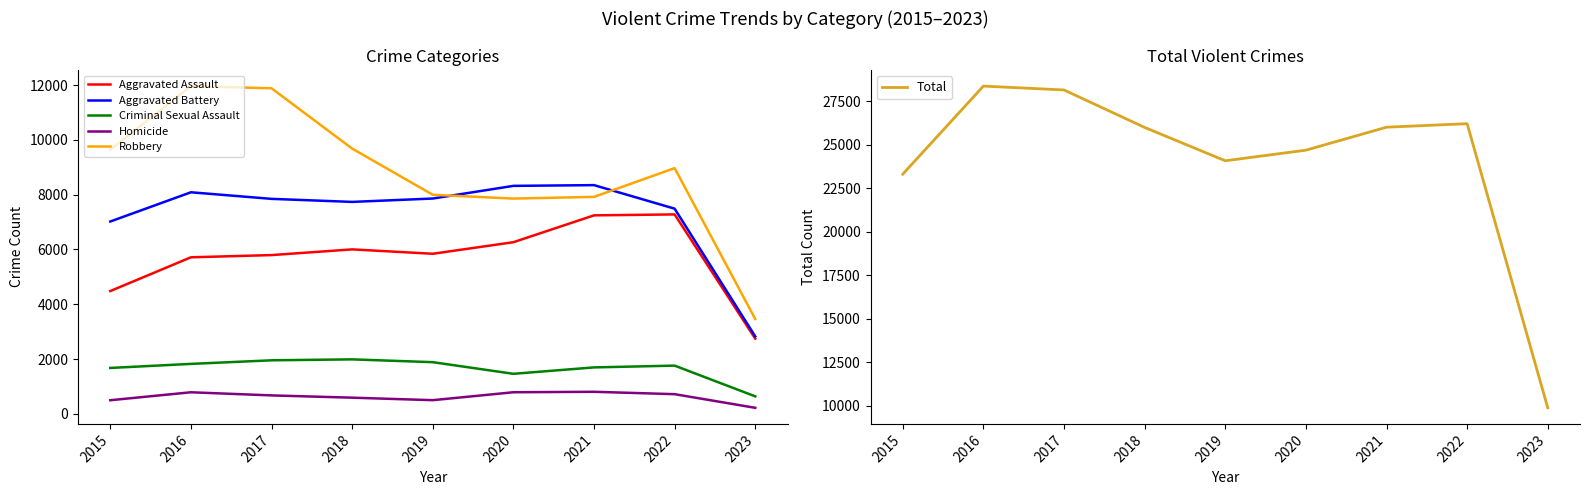

What is the difference between the highest and lowest values at 2015?

22810